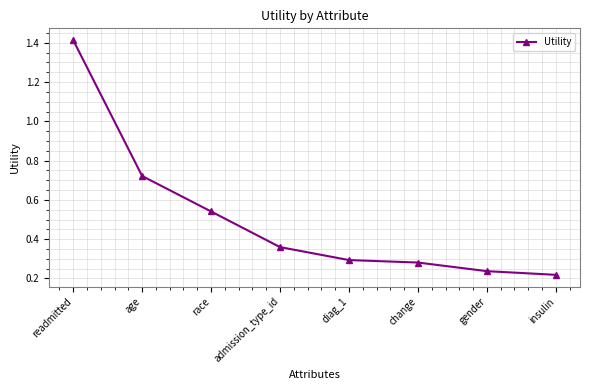

What is the change in value from age to race?

-0.2